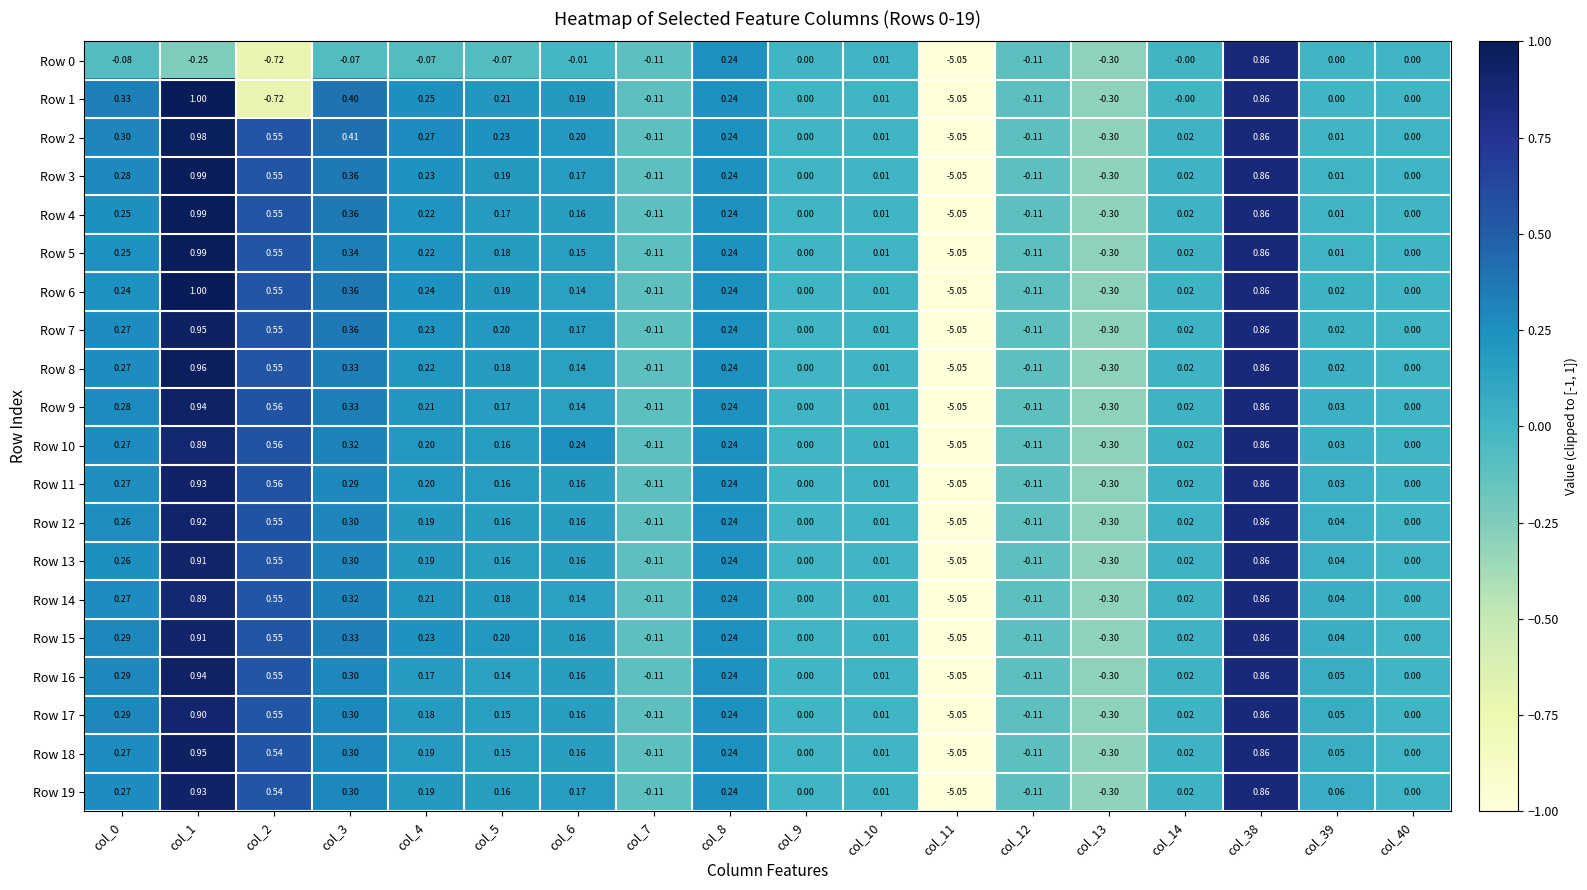

Which label corresponds to the largest value in the chart?

col_1